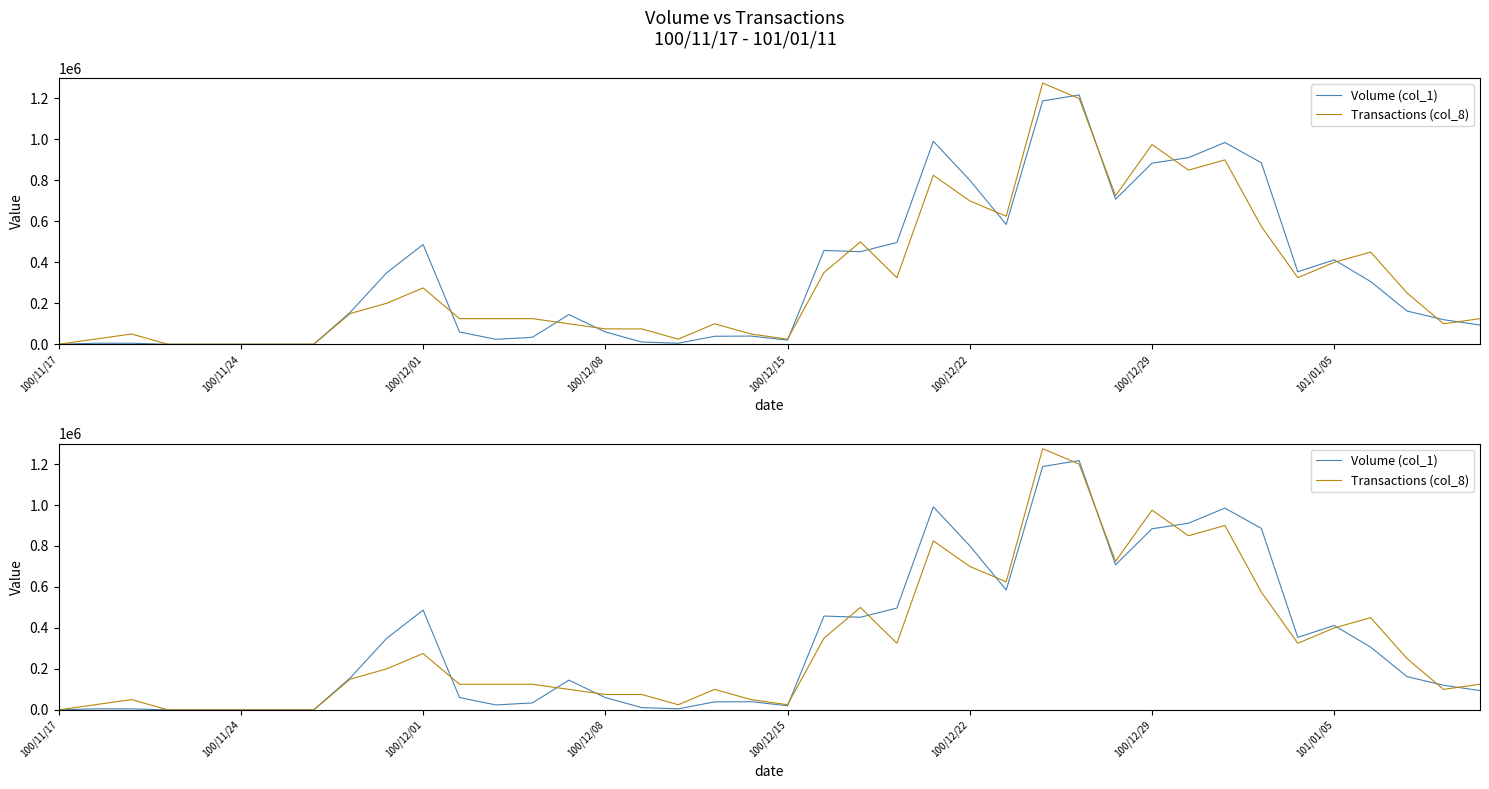

Which series ends up on top after the final intersection of Transactions (col_8) and Volume (col_1)?

Transactions (col_8)